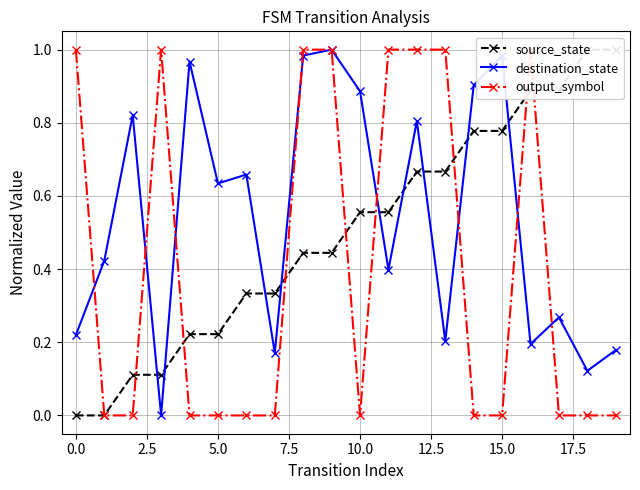

What are all the series names shown in the legend?

source_state, destination_state, output_symbol